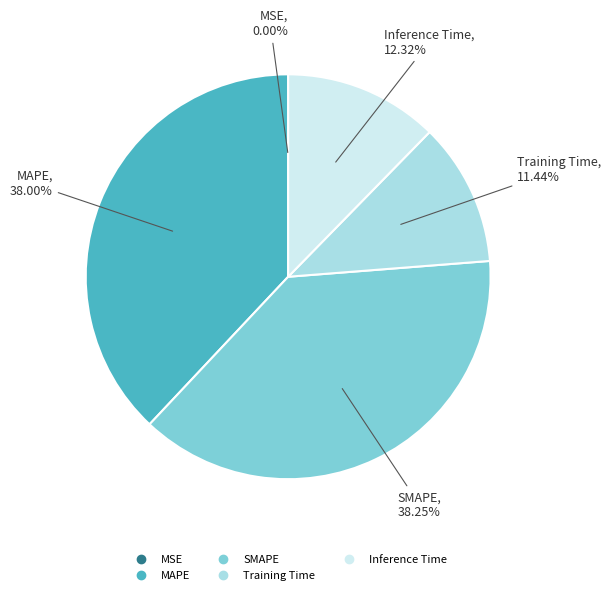

Combined, do MAPE and SMAPE account for over 50%?

Yes